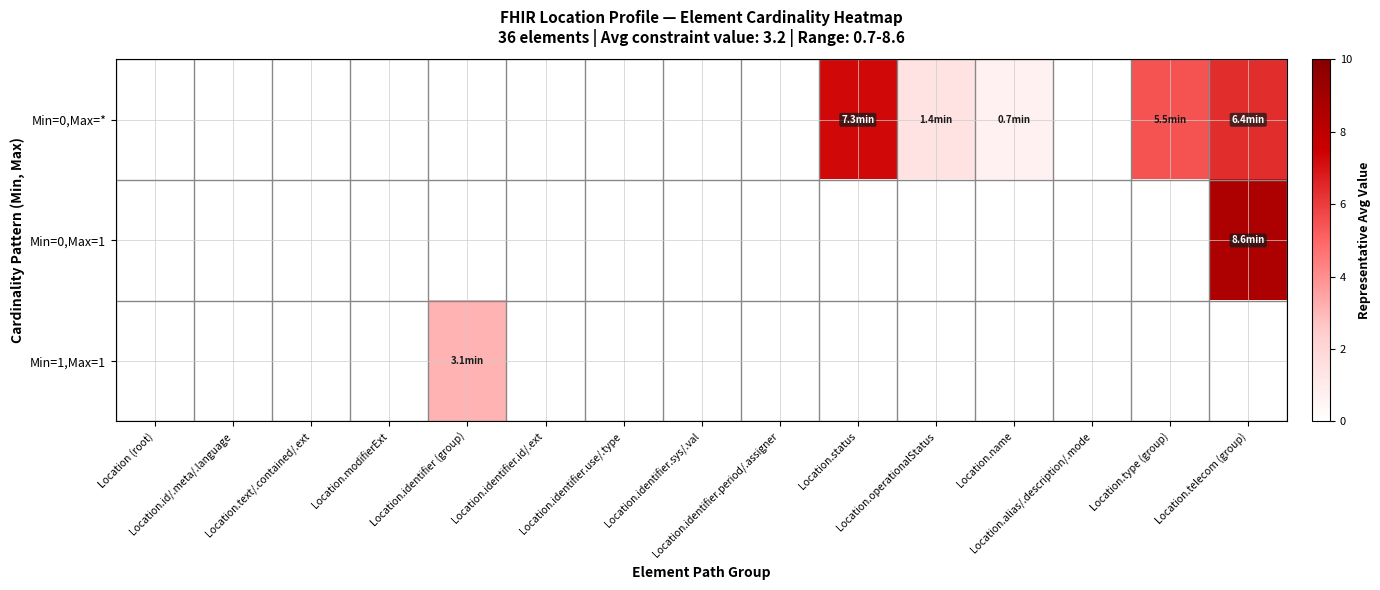

Which has a higher value, Location.telecom (group) or Location.alias/.description/.mode?

Location.telecom (group)